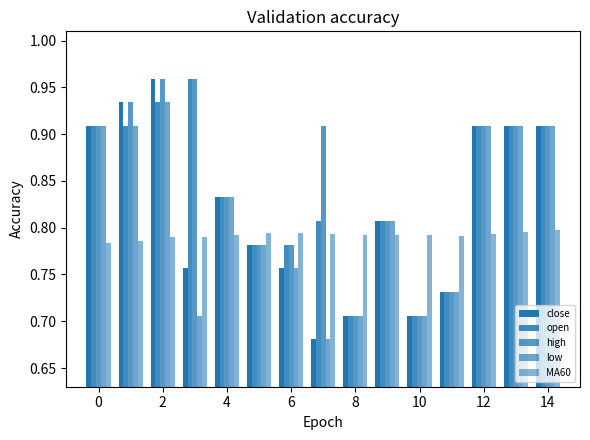

What is the maximum value shown in the chart?

1.0